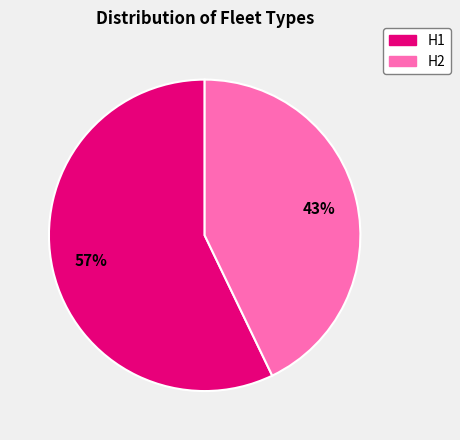

To the nearest percent, what percentage of the pie is H1?

57%